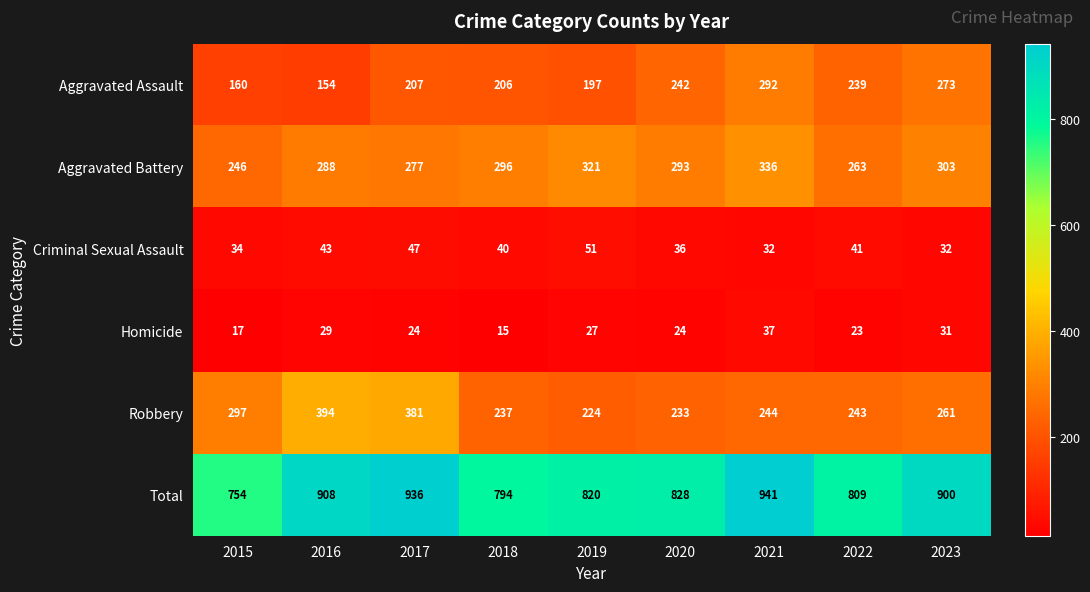

What is the greatest value displayed?

941